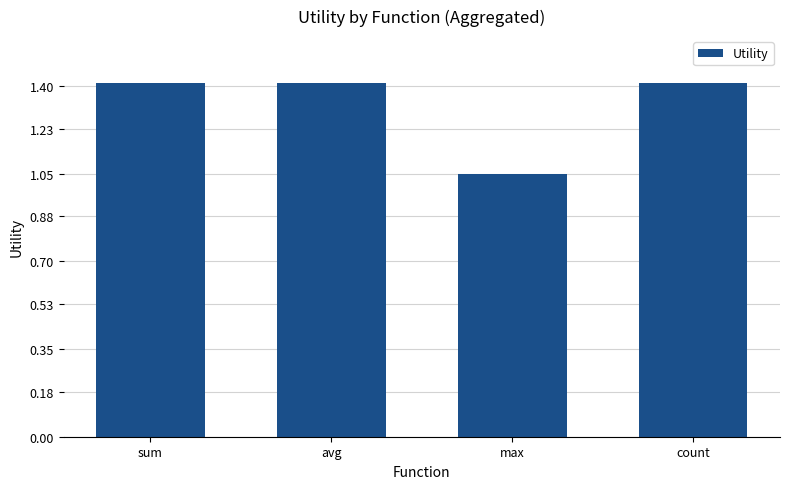

What is the label of the 4th bar from the left?

count